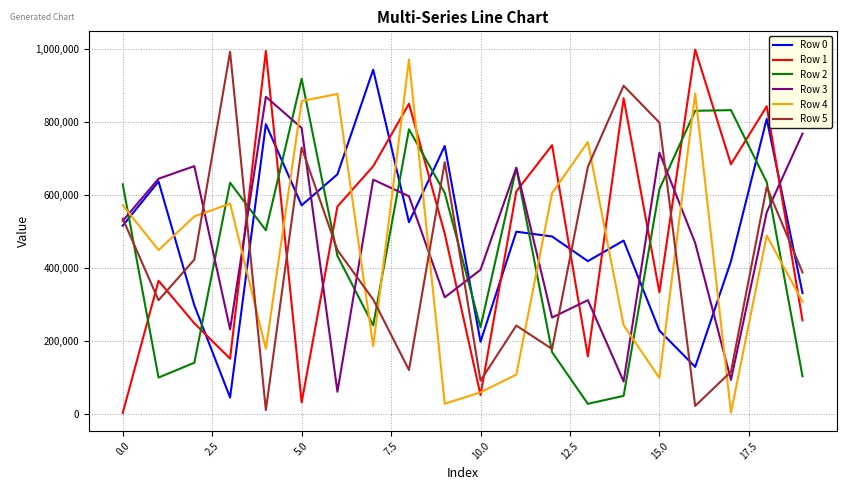

True or false: Row 4 and Row 3 cross at least once.

True